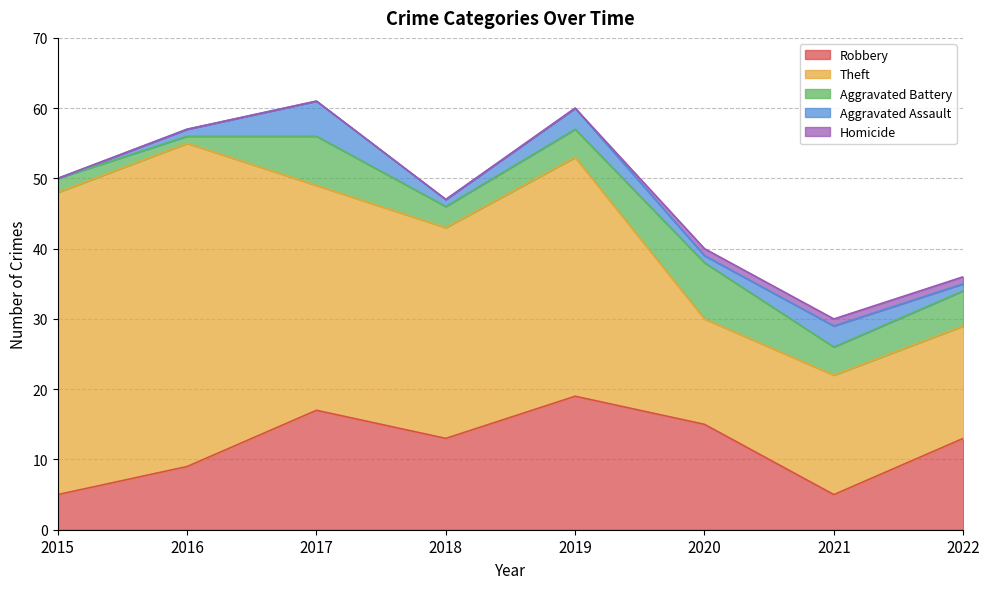

What is the sum of all Theft values?

233